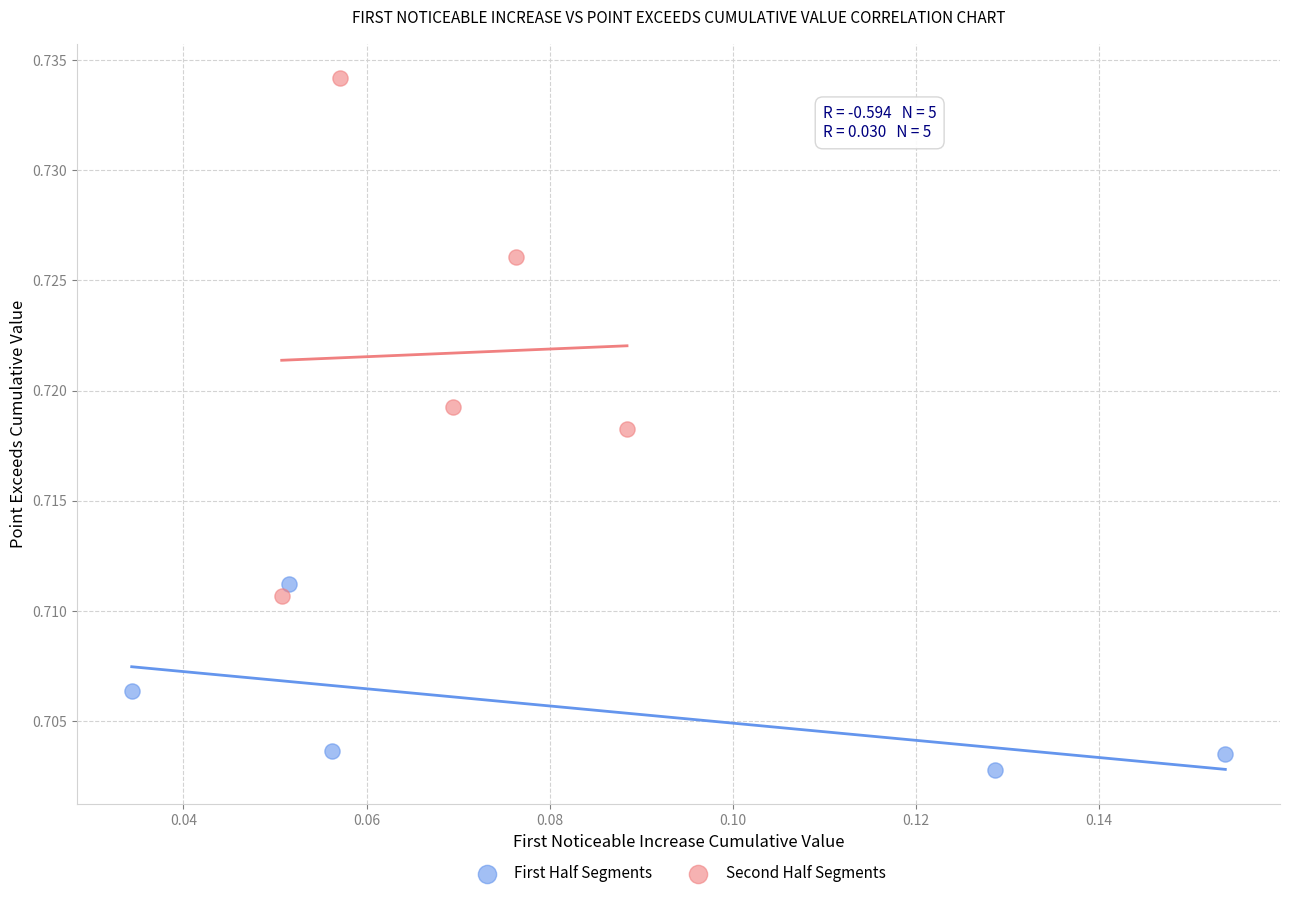

Which series contains the lowest Y value?

First Half Segments